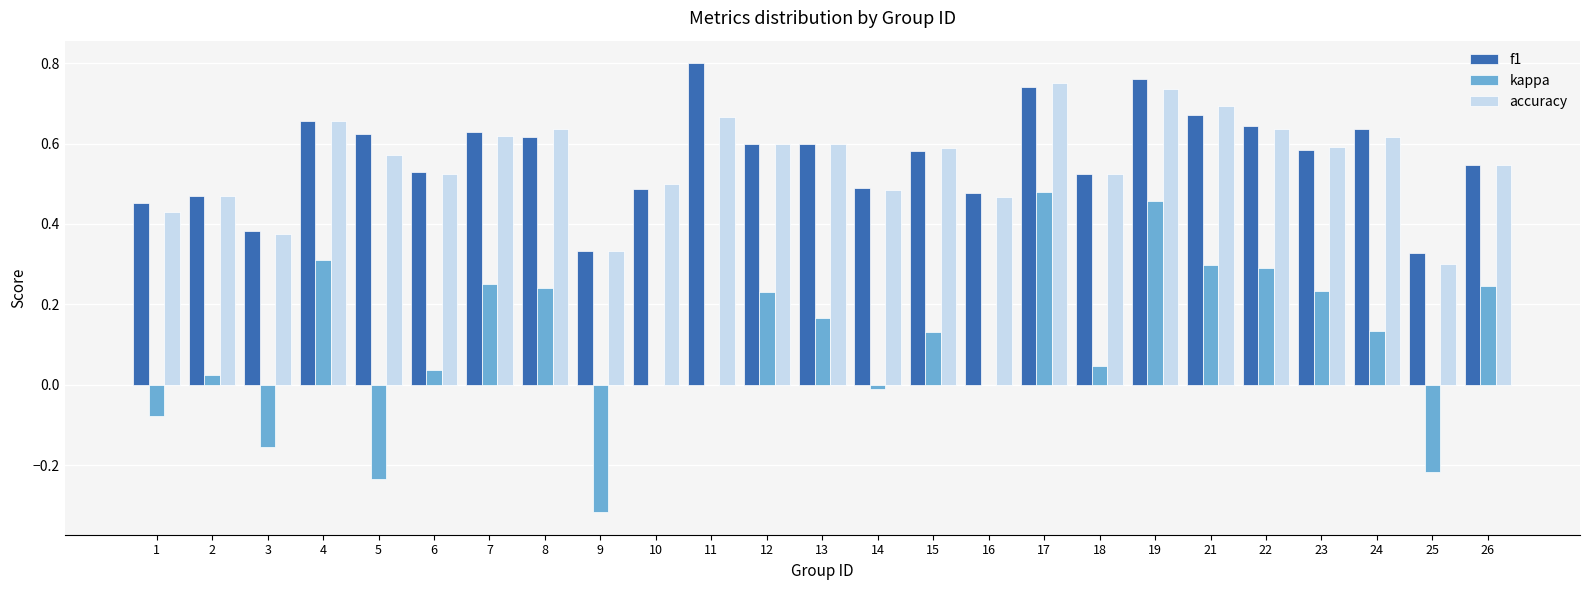

Is it true that accuracy equals 0.5 at 17?

False